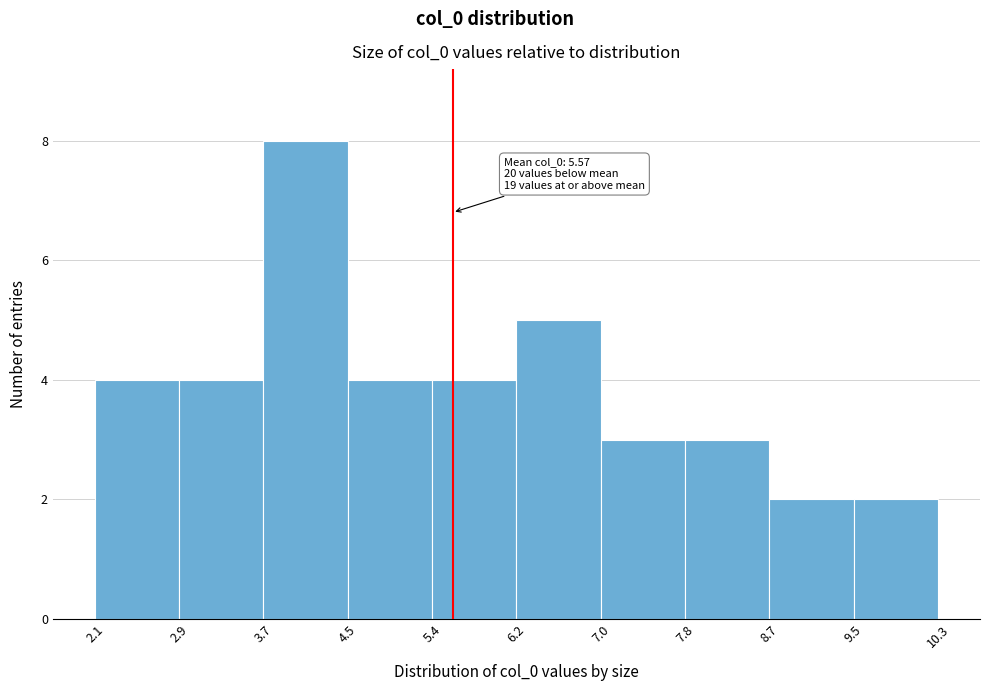

Over which range of the x-axis is the bar tallest?

3.7 to 4.5